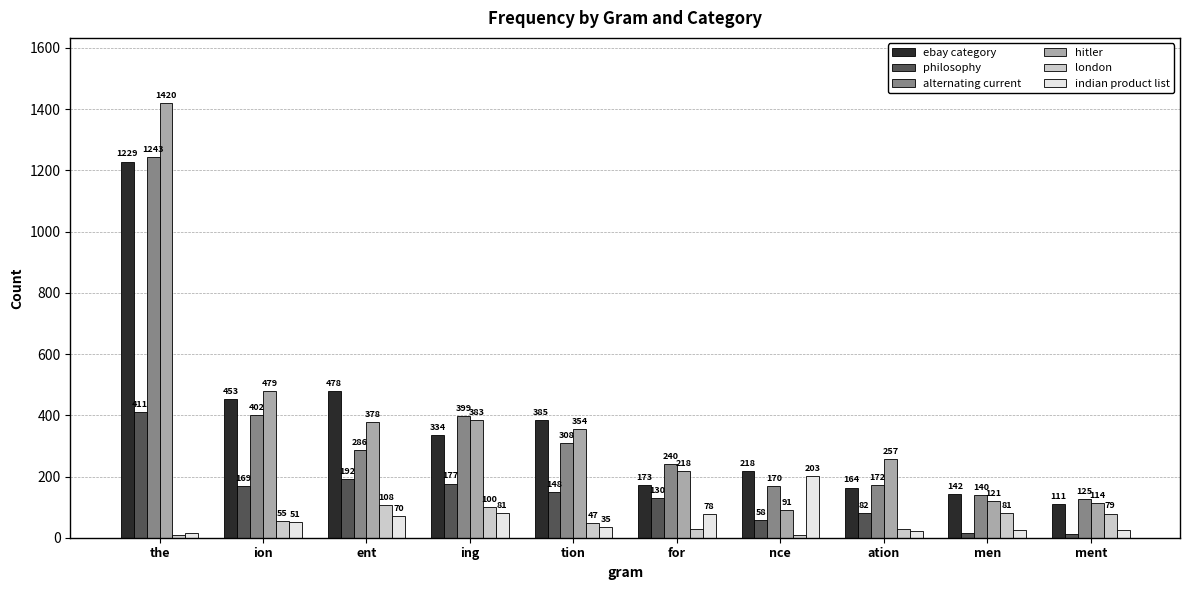

Reading left to right, extract all data points from this chart.

ebay category: 1229	453	478	334	385	173	218	164	142	111
philosophy: 411	169	192	177	148	130	58	82	16	11
alternating current: 1243	402	286	399	308	240	170	172	140	125
hitler: 1420	479	378	383	354	218	91	257	121	114
london: 10	55	108	100	47	27	9	28	81	79
indian product list: 16	51	70	81	35	78	203	23	26	26